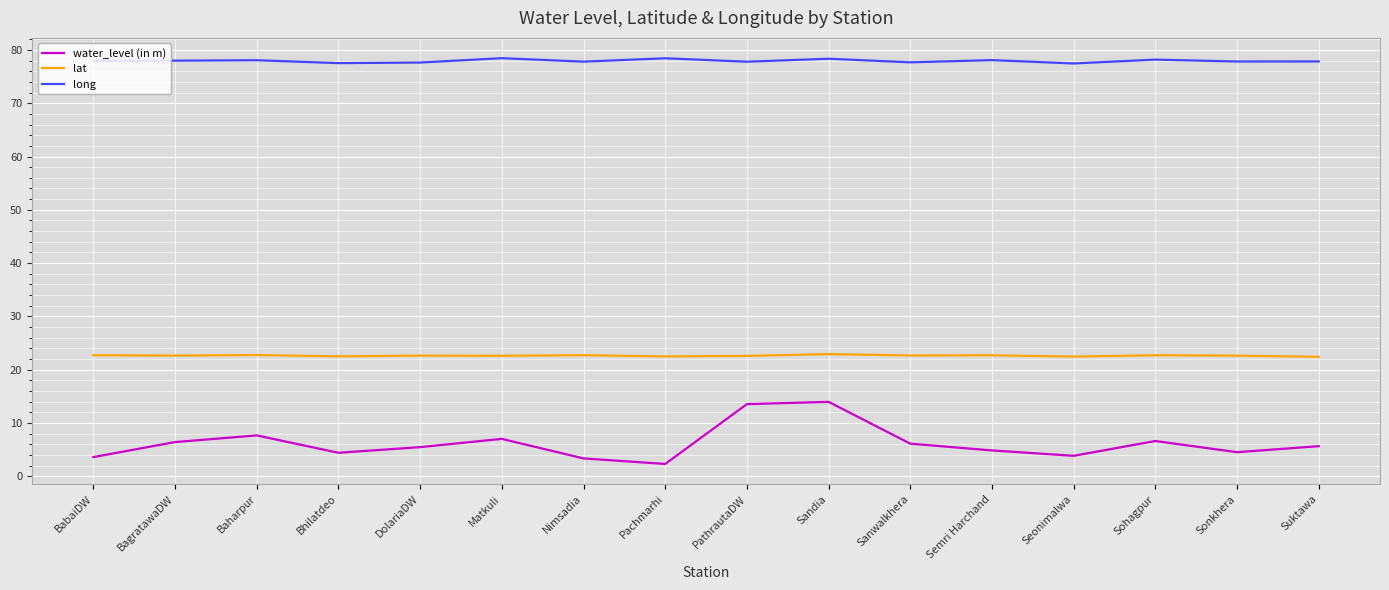

True or false: lat and long intersect in this chart.

False